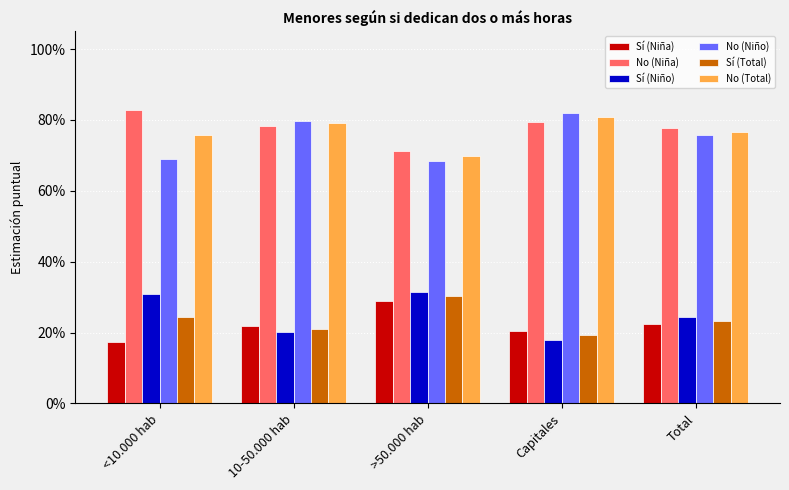

Are the bars grouped side by side (vs. stacked)?

Yes